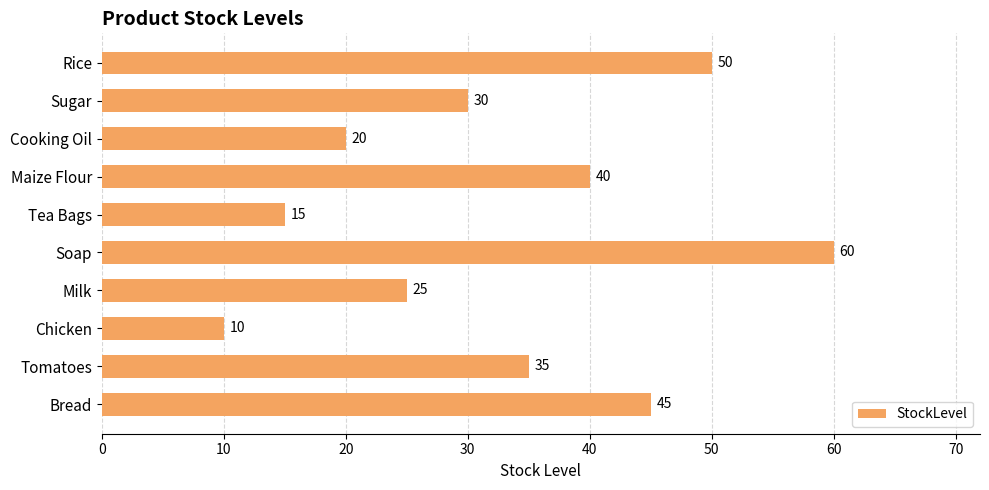

Reading top to bottom, transcribe all the data shown in this chart.

Rice=50	Sugar=30	Cooking Oil=20	Maize Flour=40	Tea Bags=15	Soap=60	Milk=25	Chicken=10	Tomatoes=35	Bread=45